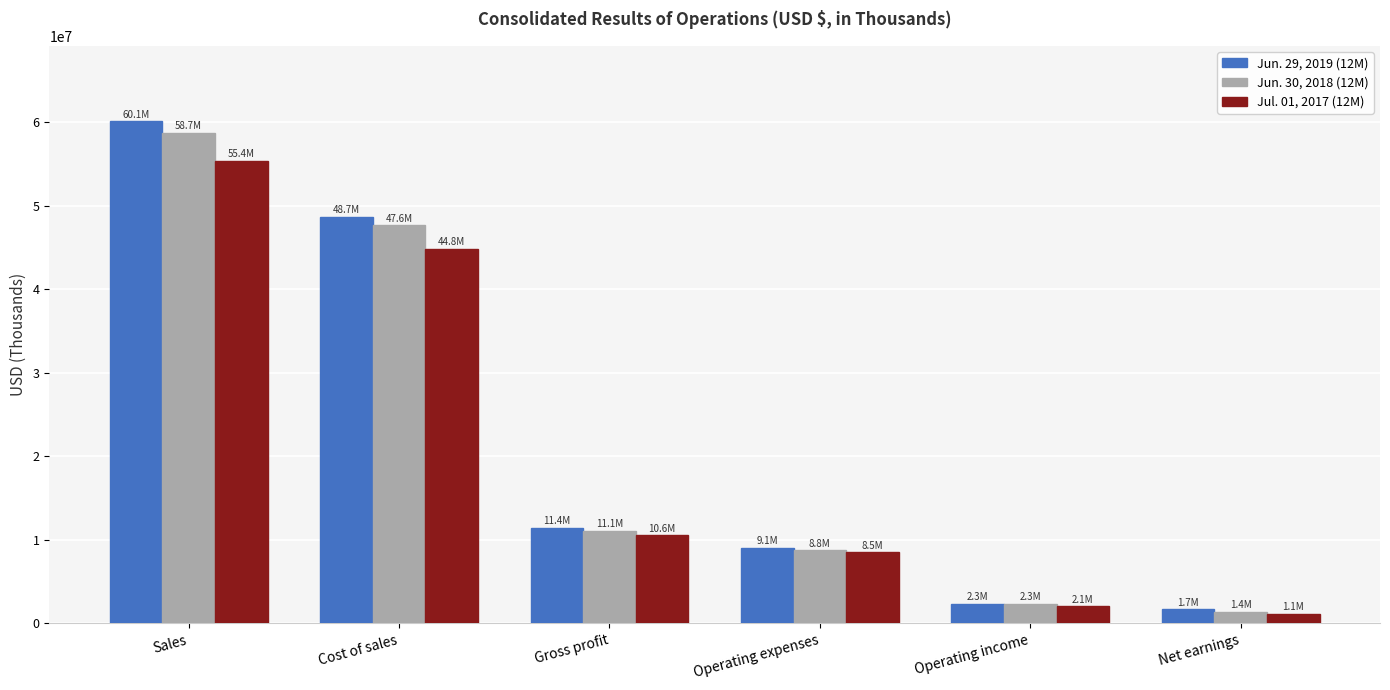

At how many categories does at least one series exceed 42357693?

2